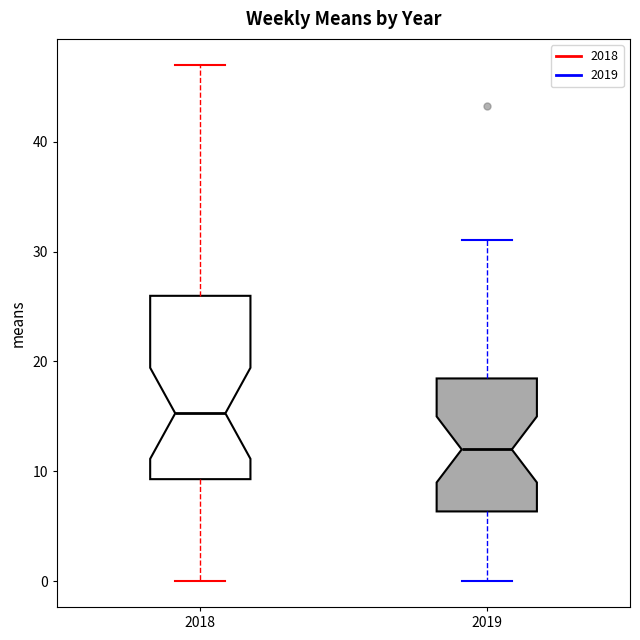

Reading left to right, read every box against the y-axis: the position of its median line, the range the box covers, and the ends of its whiskers. The values are not printed on the chart, so give them approximately, as read against the axis.

2018: median 15, box 9 to 26, whiskers 0 to 47
2019: median 12, box 6 to 18, whiskers 0 to 31